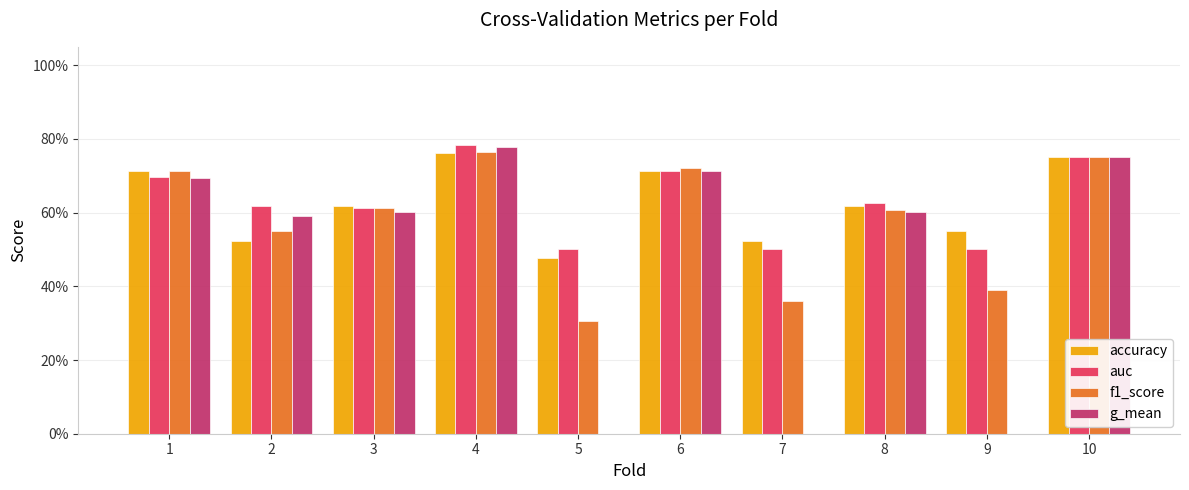

Is it true that g_mean equals 0.7 at 1?

True